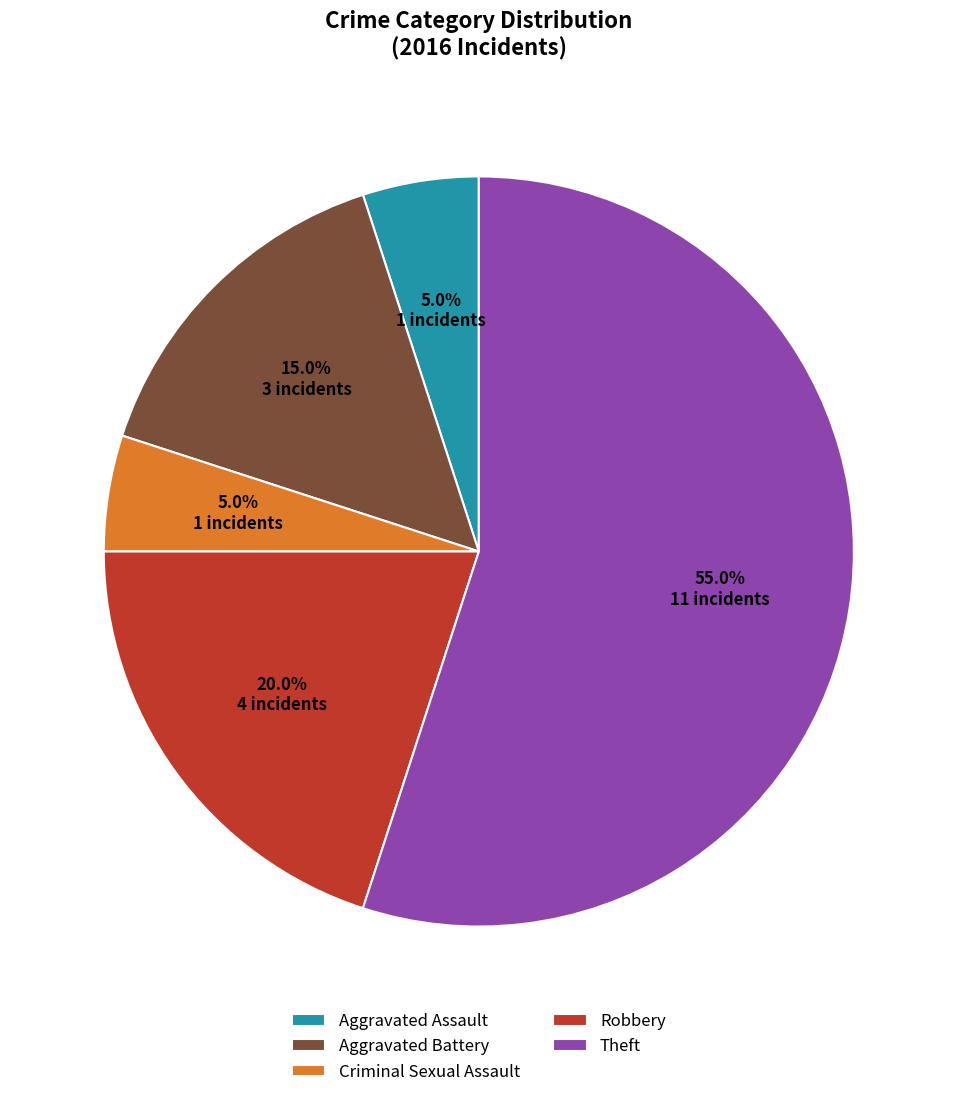

Between Robbery and Aggravated Assault, which is larger?

Robbery